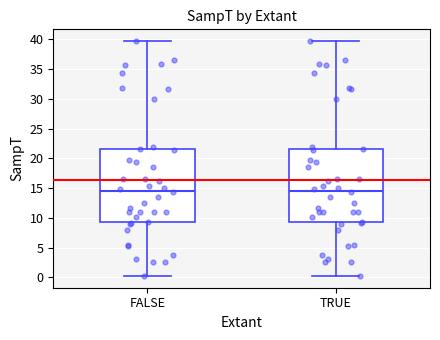

Reading left to right, transcribe this box plot: for each box, give where its median line is, the range the box spans, and where its two whiskers end, as read against the y-axis. The values are not printed on the chart, so give them approximately, as read against the axis.

FALSE: median 14.5, box 9.0 to 21.5, whiskers 0.0 to 39.5
TRUE: median 14.5, box 9.0 to 21.5, whiskers 0.0 to 39.5